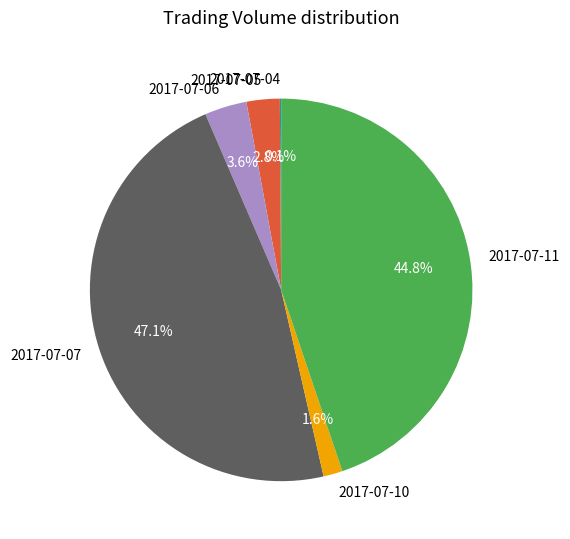

Approximately how many times larger is the value at 2017-07-07 compared to 2017-07-05?

16.8